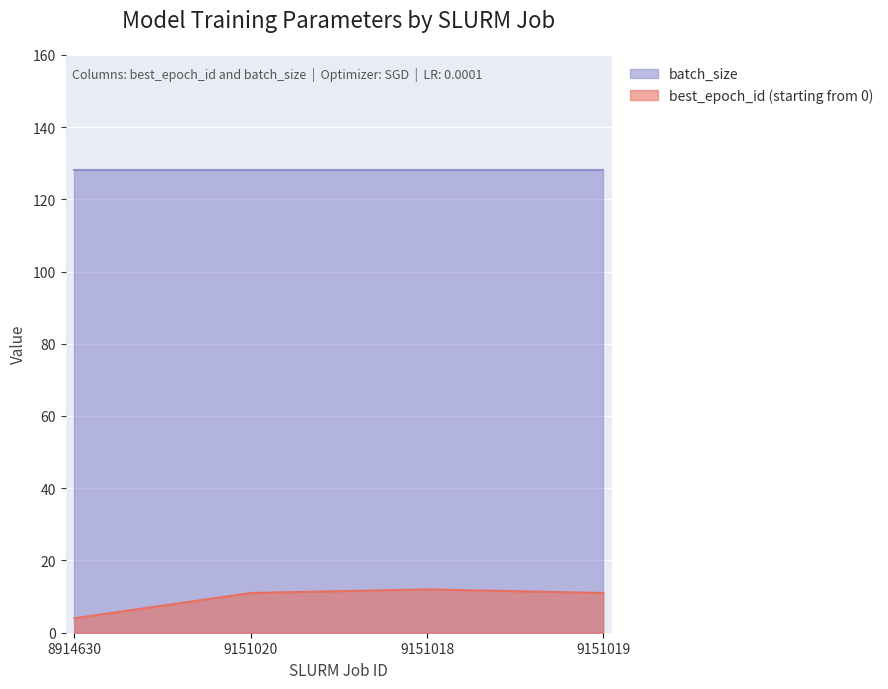

How many lines are shown in the chart?

2